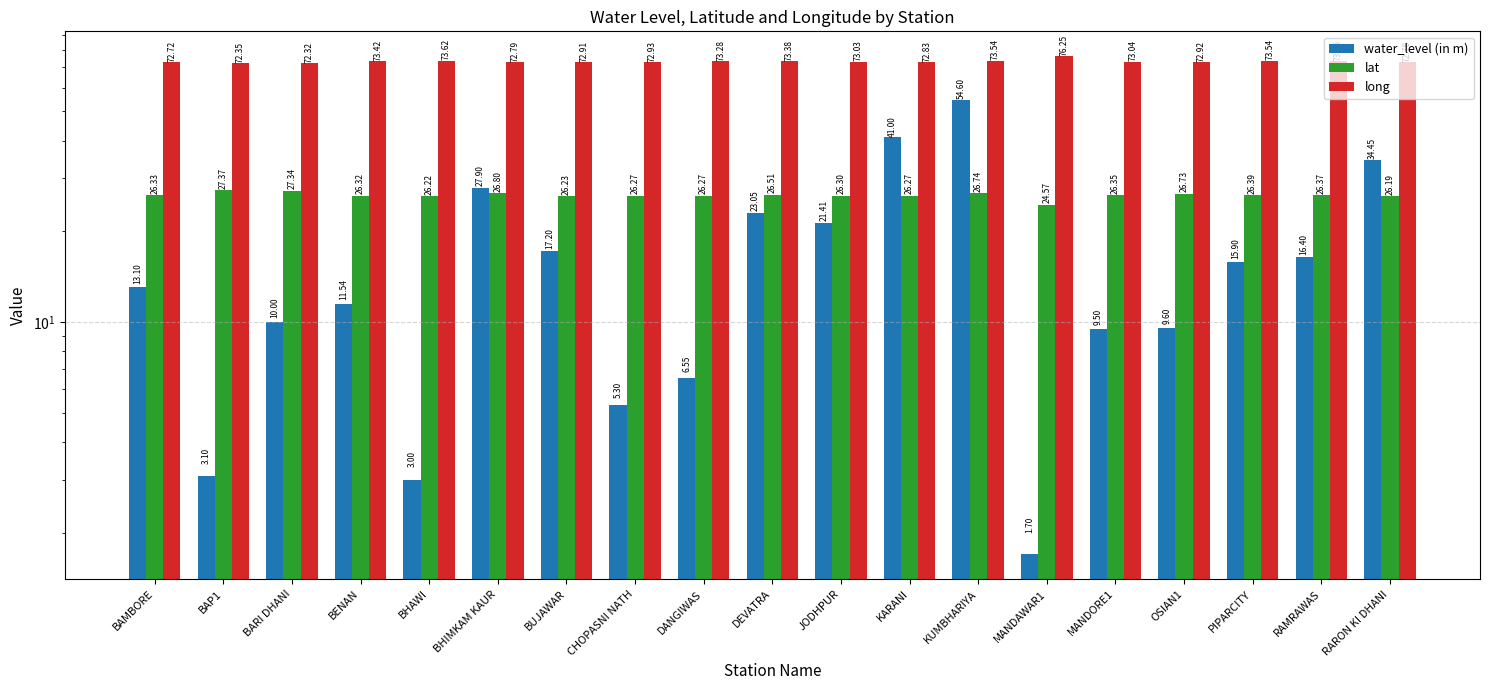

What is the average value of the long series?

73.2